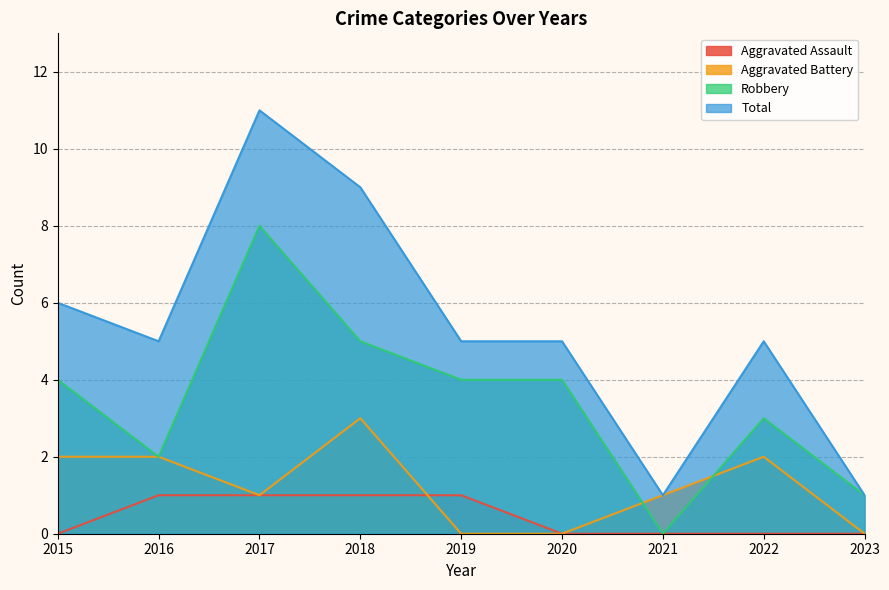

How many categories are shown in the chart?

9